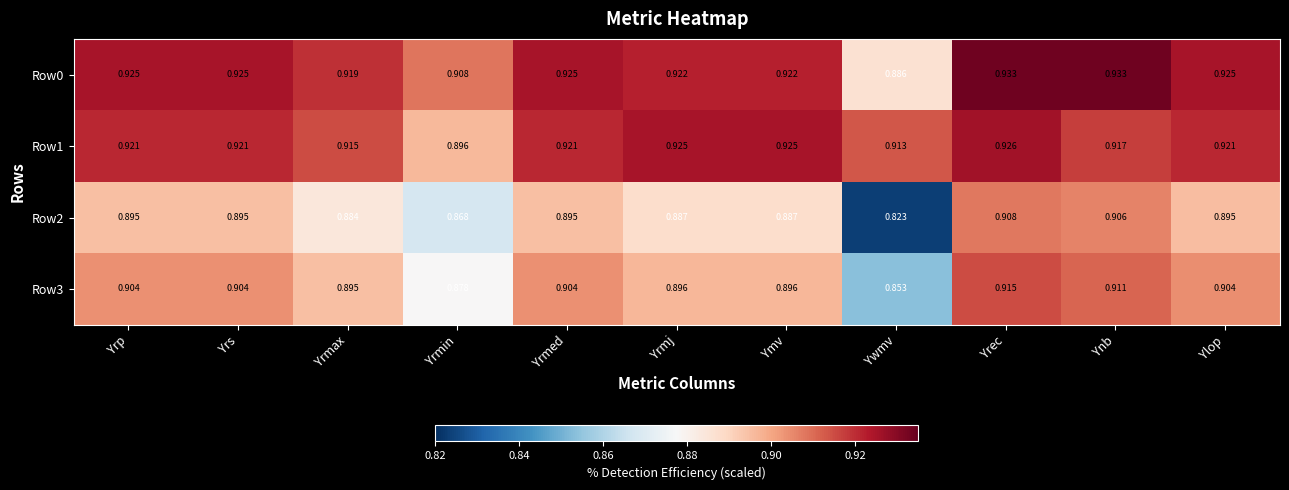

At which category is the sum across all series the highest?

Yrec